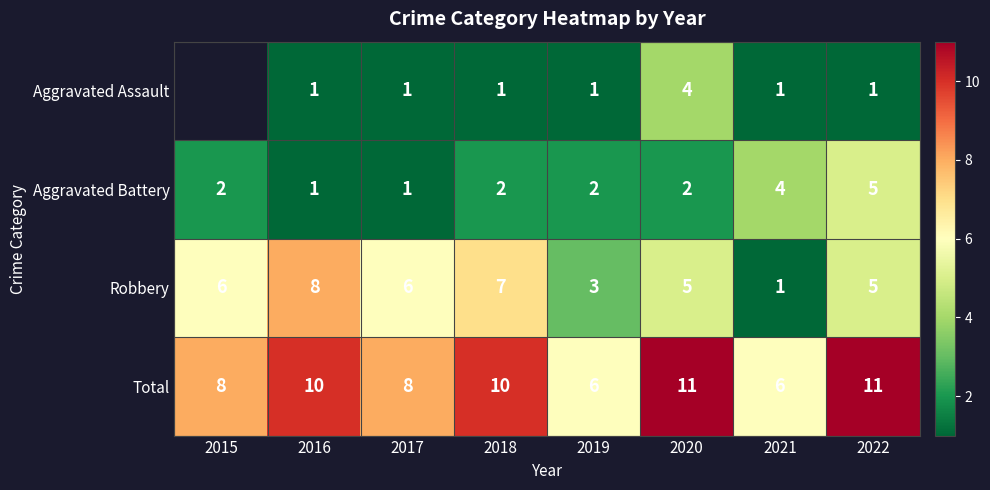

List the labels in order of Total value, largest first.

2020, 2022, 2016, 2018, 2015, 2017, 2019, 2021